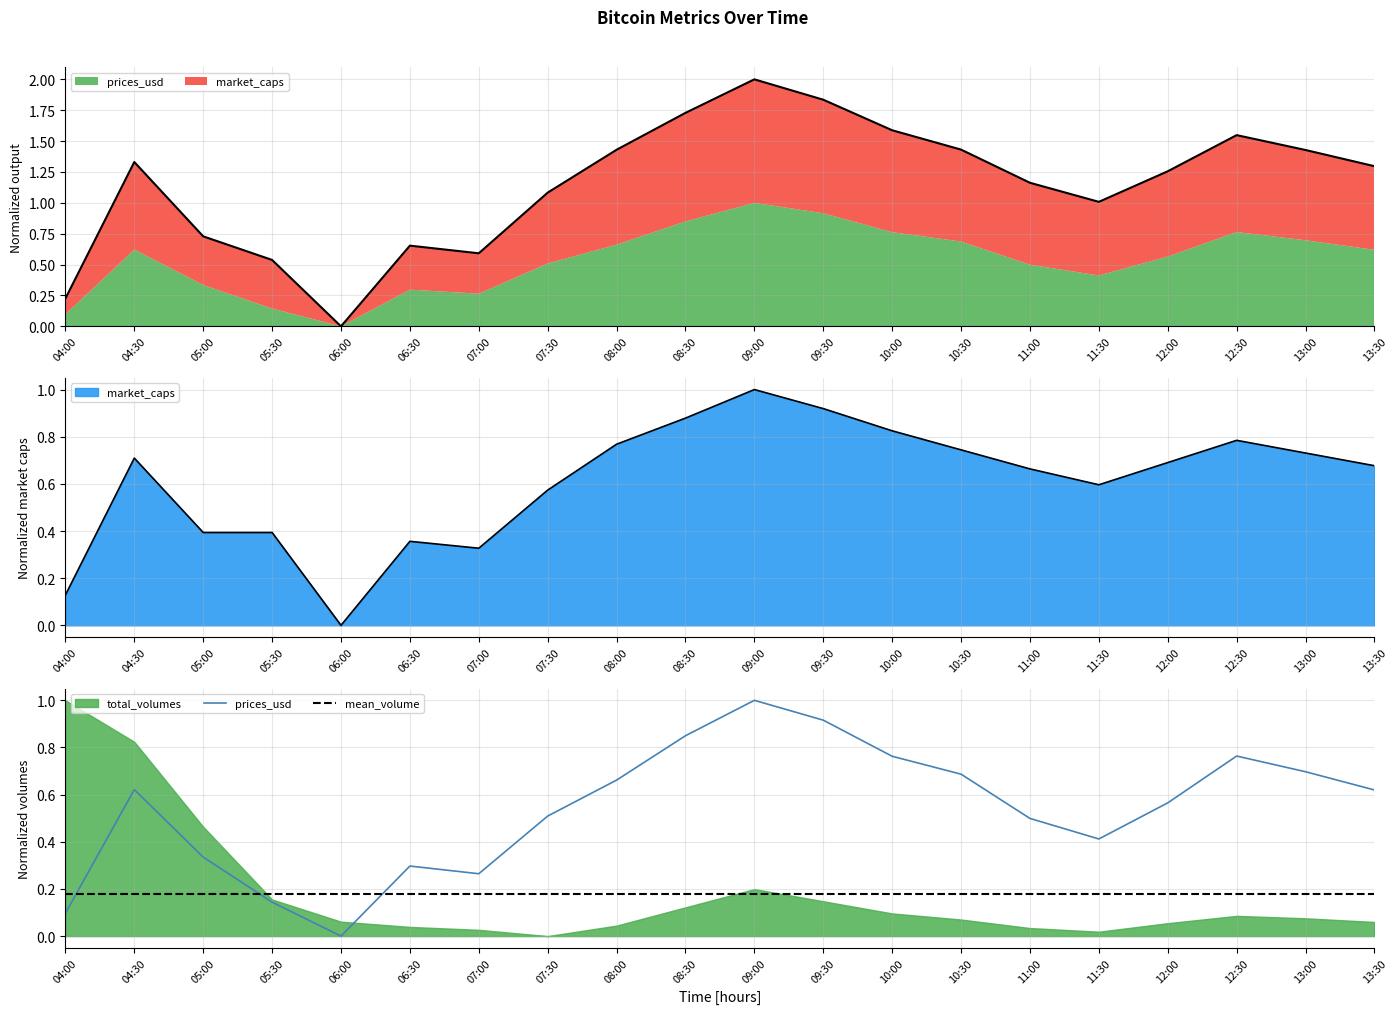

Between which two adjacent categories do mean_volume and prices_usd first intersect?

04:00 and 04:30